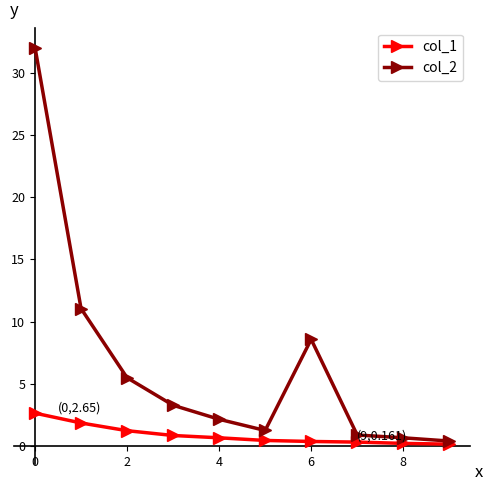

Which series has the widest spread of values?

col_2